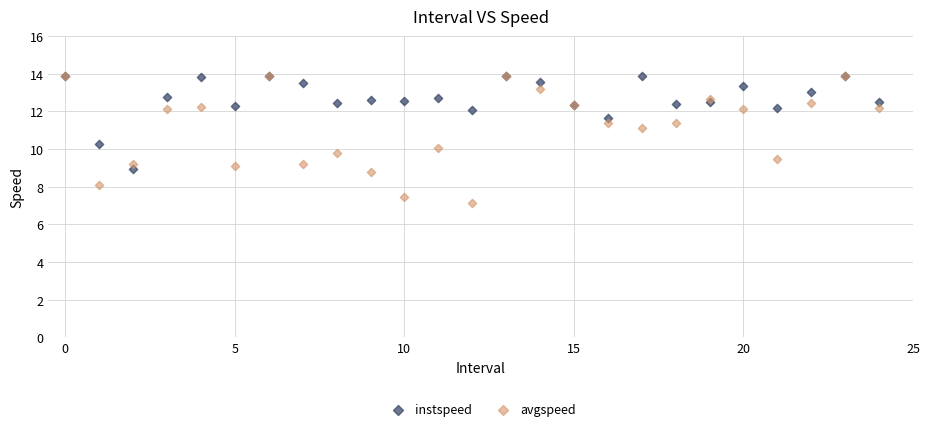

Which series reaches the minimum Y coordinate?

avgspeed